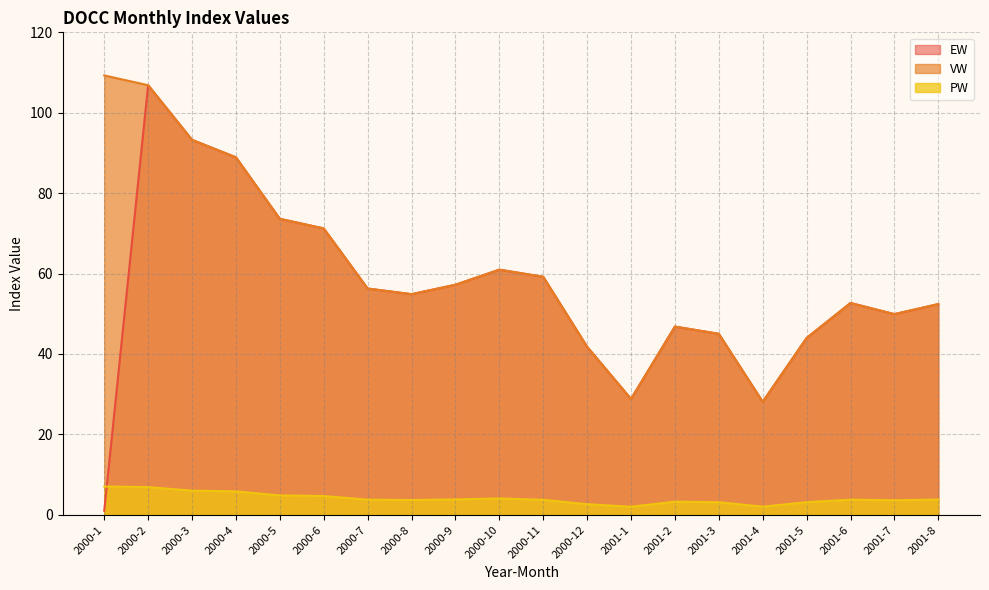

At how many categories does at least one series exceed 31?

18